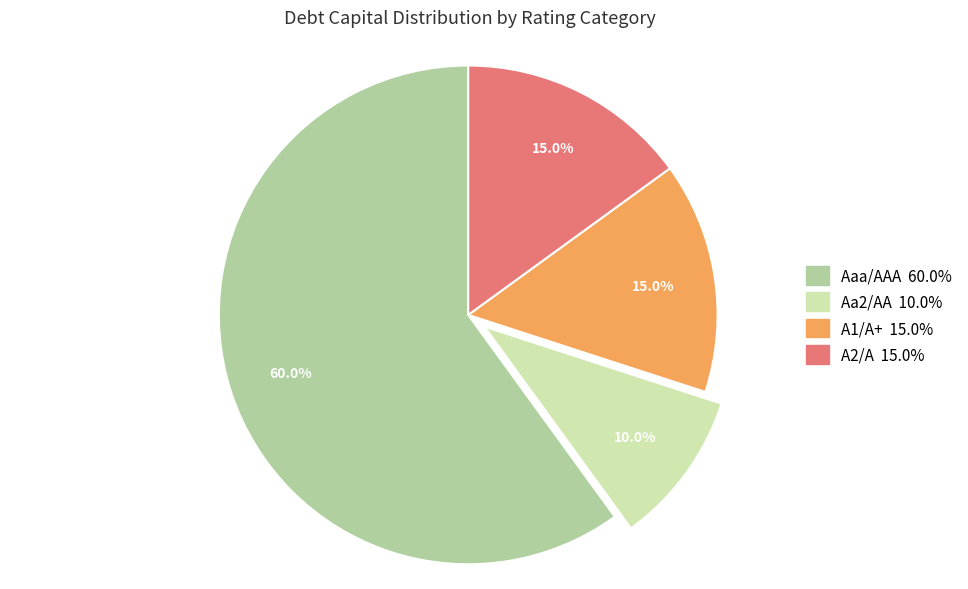

Which category has the biggest portion of the pie?

Aaa/AAA